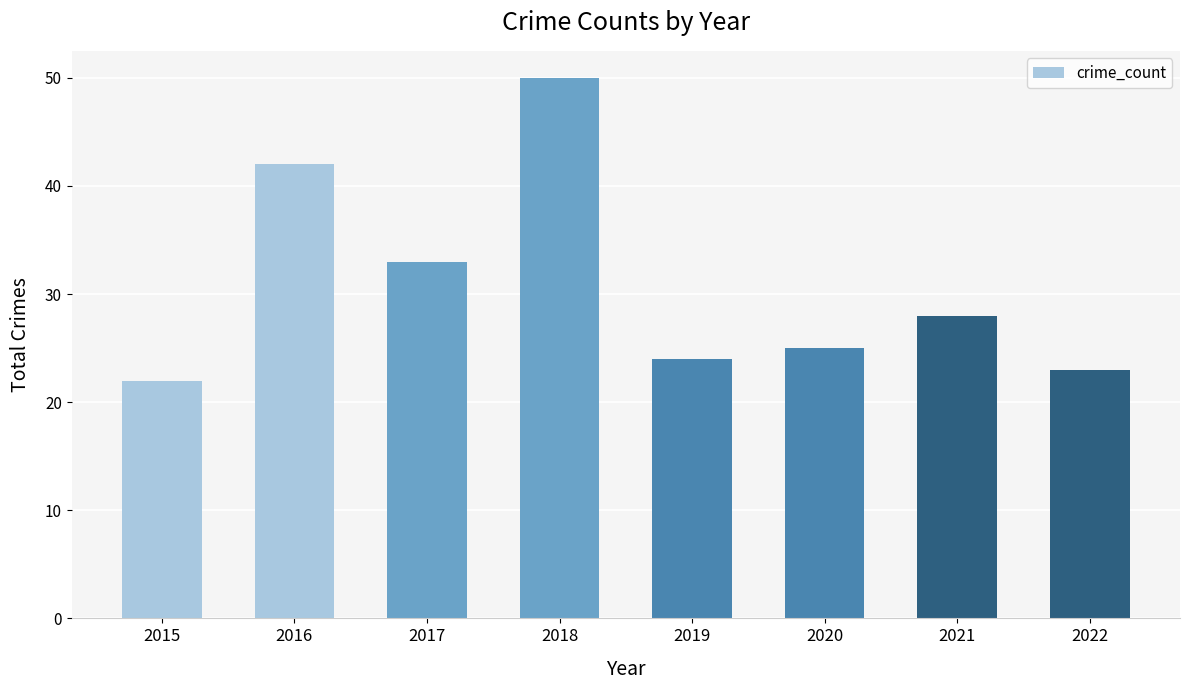

What is the sum of the values at 2018 and 2019?

74